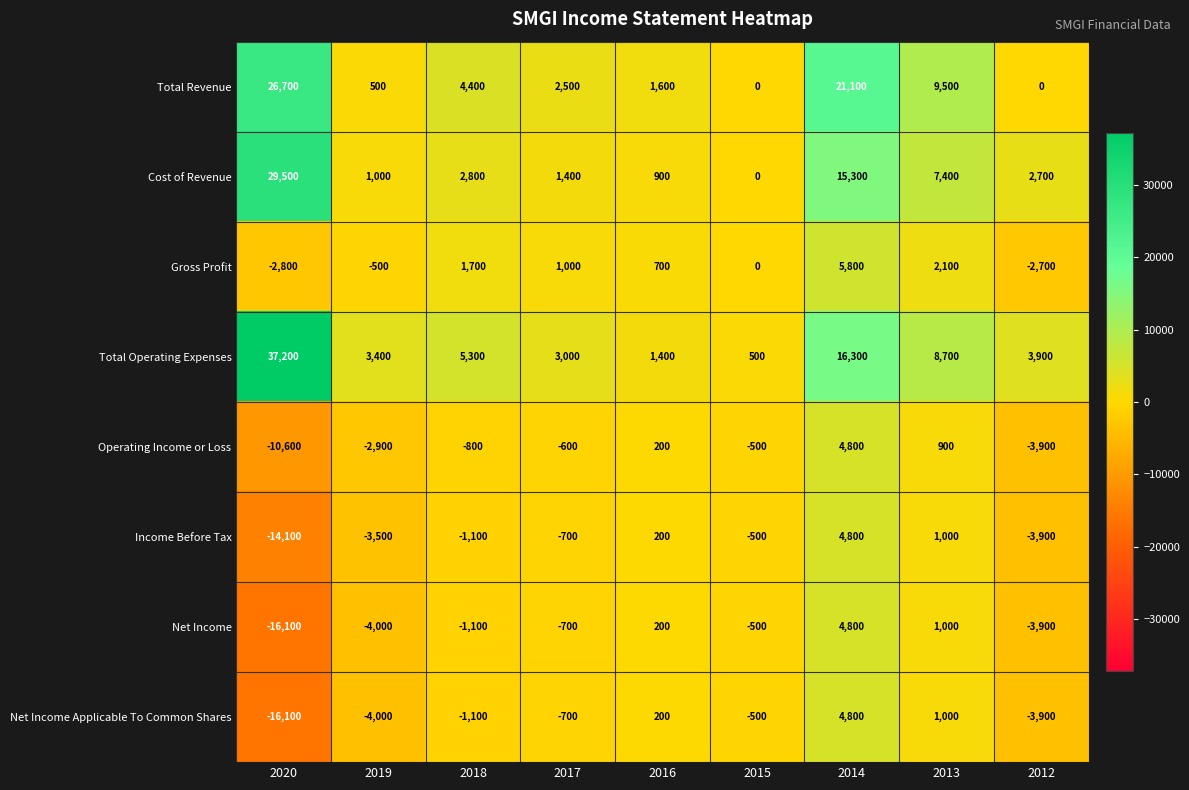

The value of Operating Income or Loss at 2012 is -5391. True or false?

False